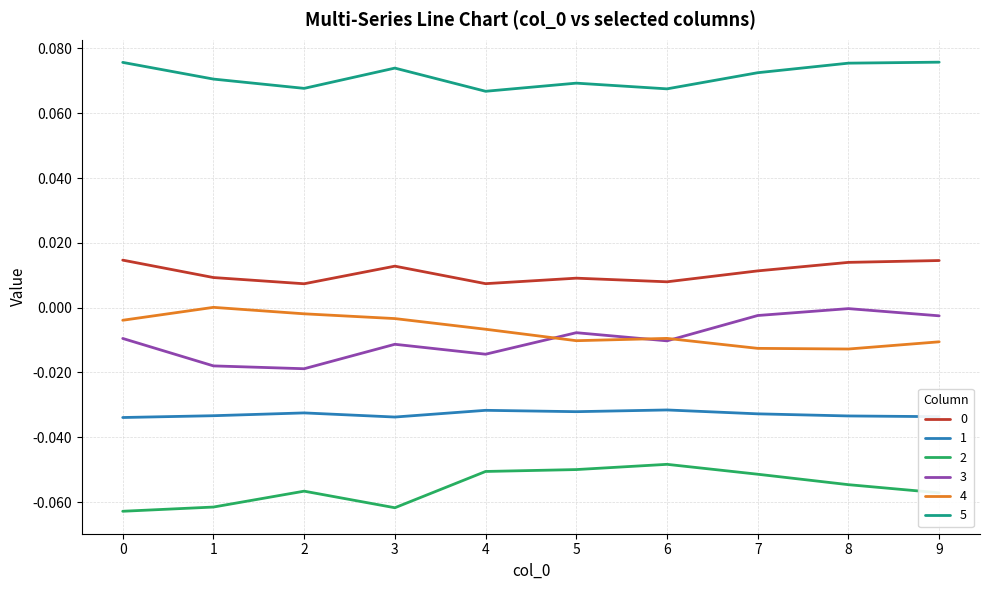

Is the value of 2 at 8 greater than the value of 0 at 0?

No